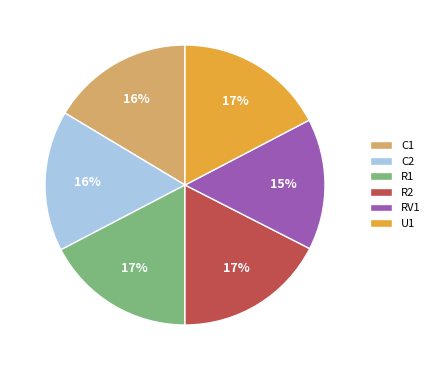

How many segments does this pie chart have?

6